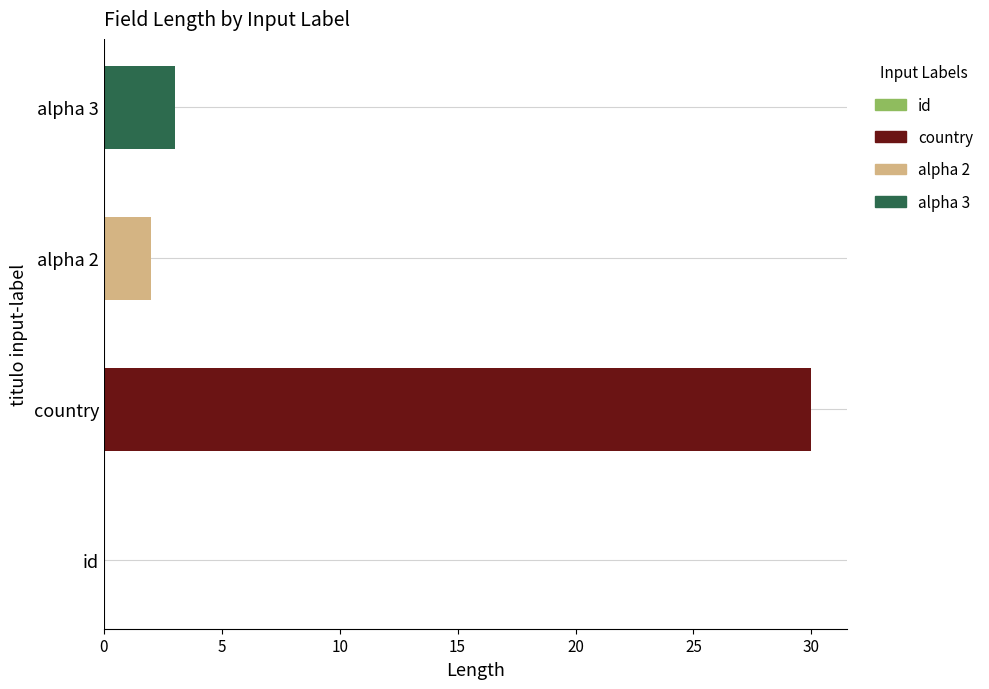

What is the sum of all values?

35